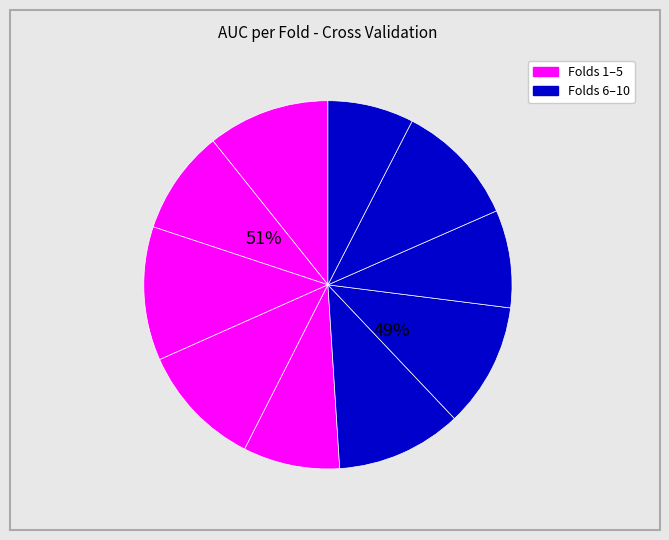

Is it true that Fold 5 is 8% of the pie?

True